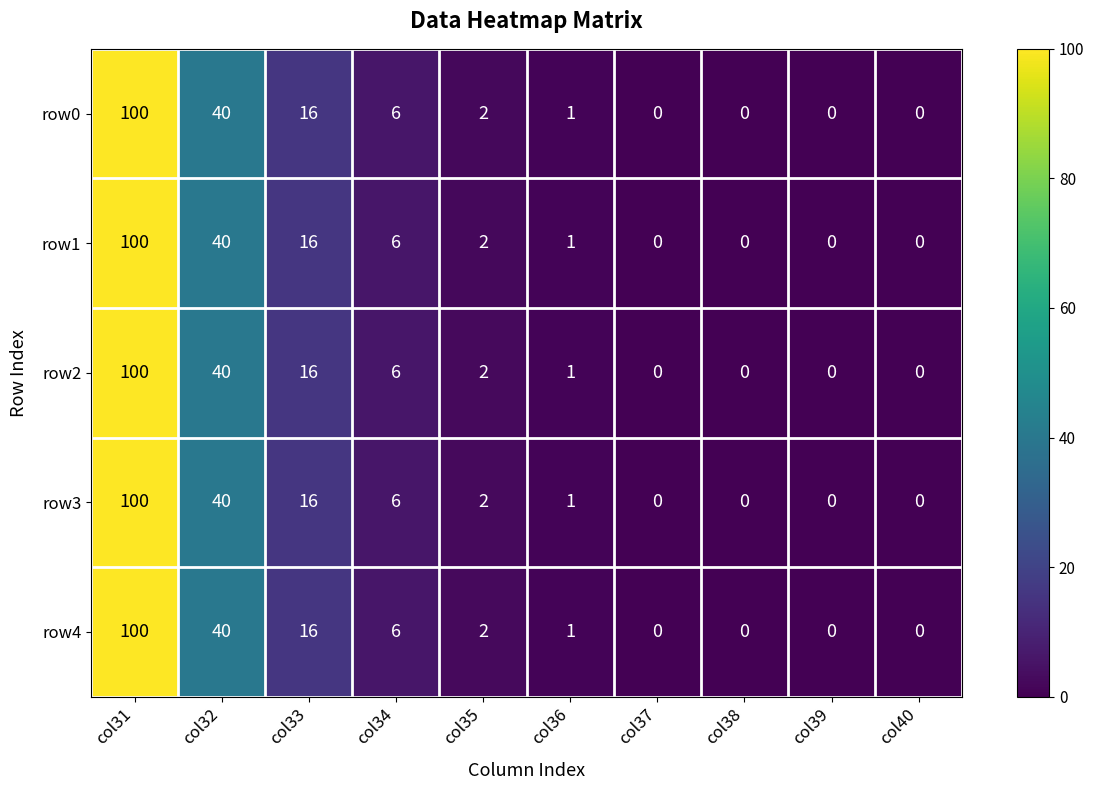

At which label is row2 closest to 50?

col32